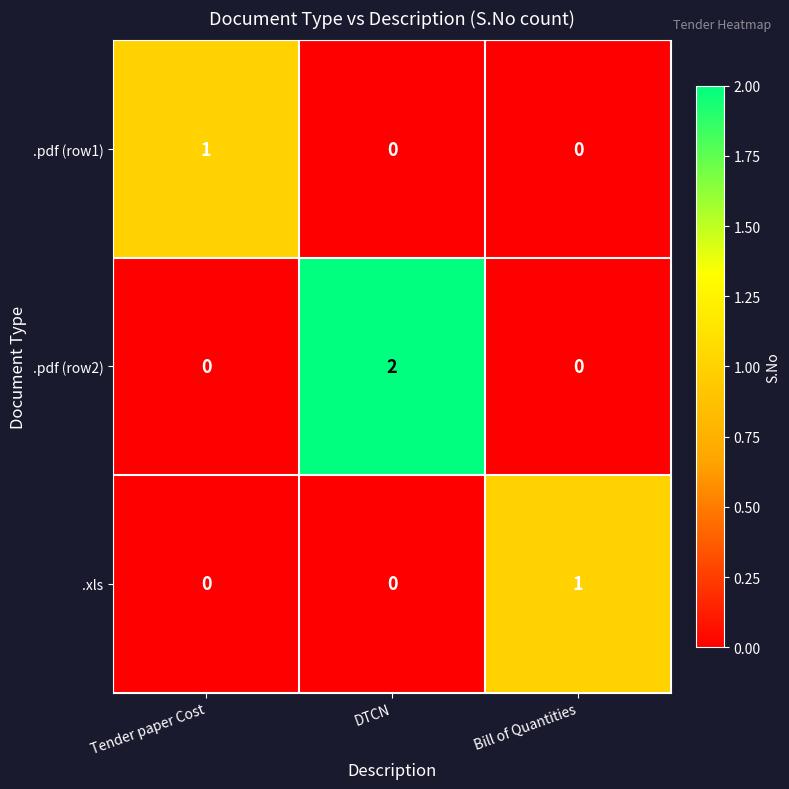

Count the number of categories in the chart.

3